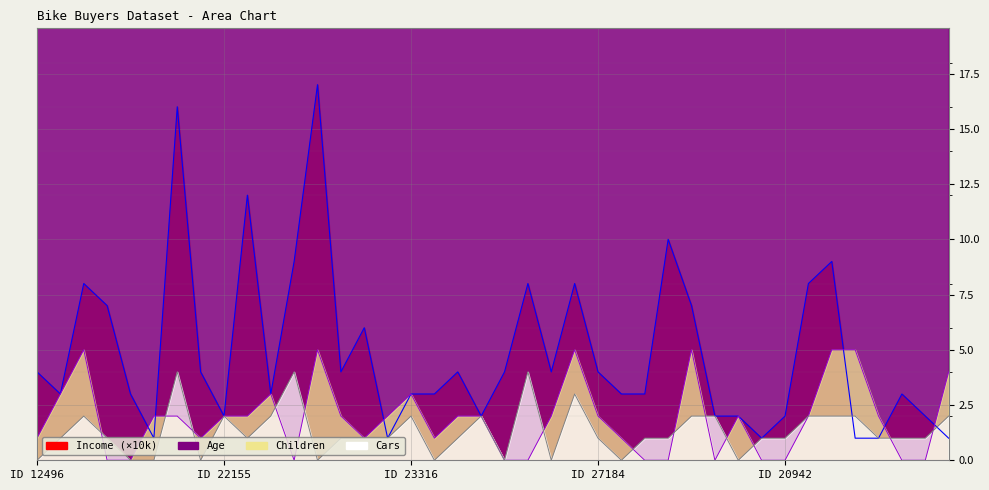

In Cars line, how many points are lower than both neighbors (excluding endpoints)?

8